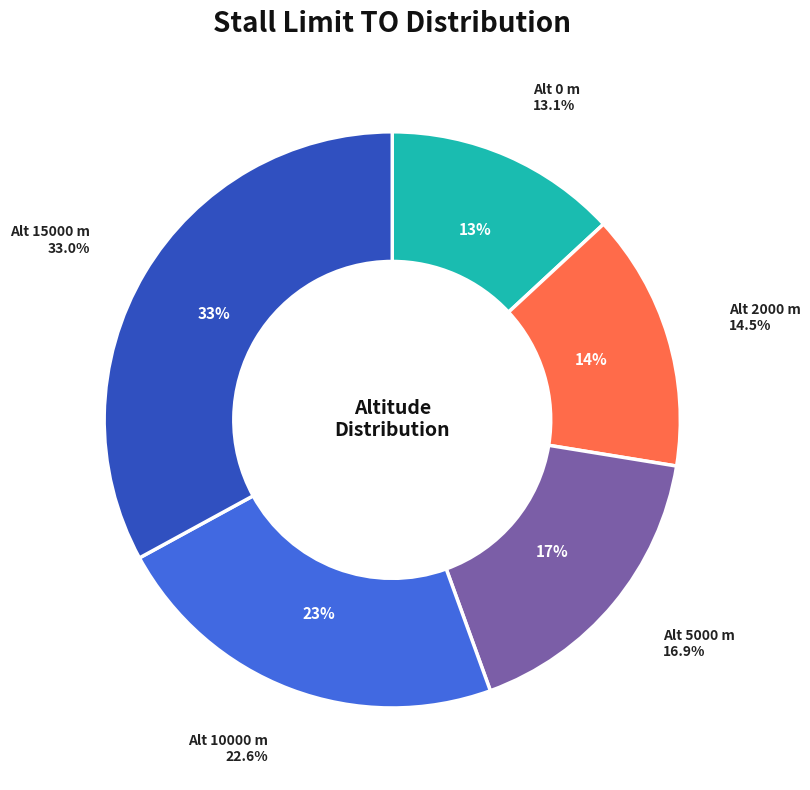

How many slices are in this pie chart?

5